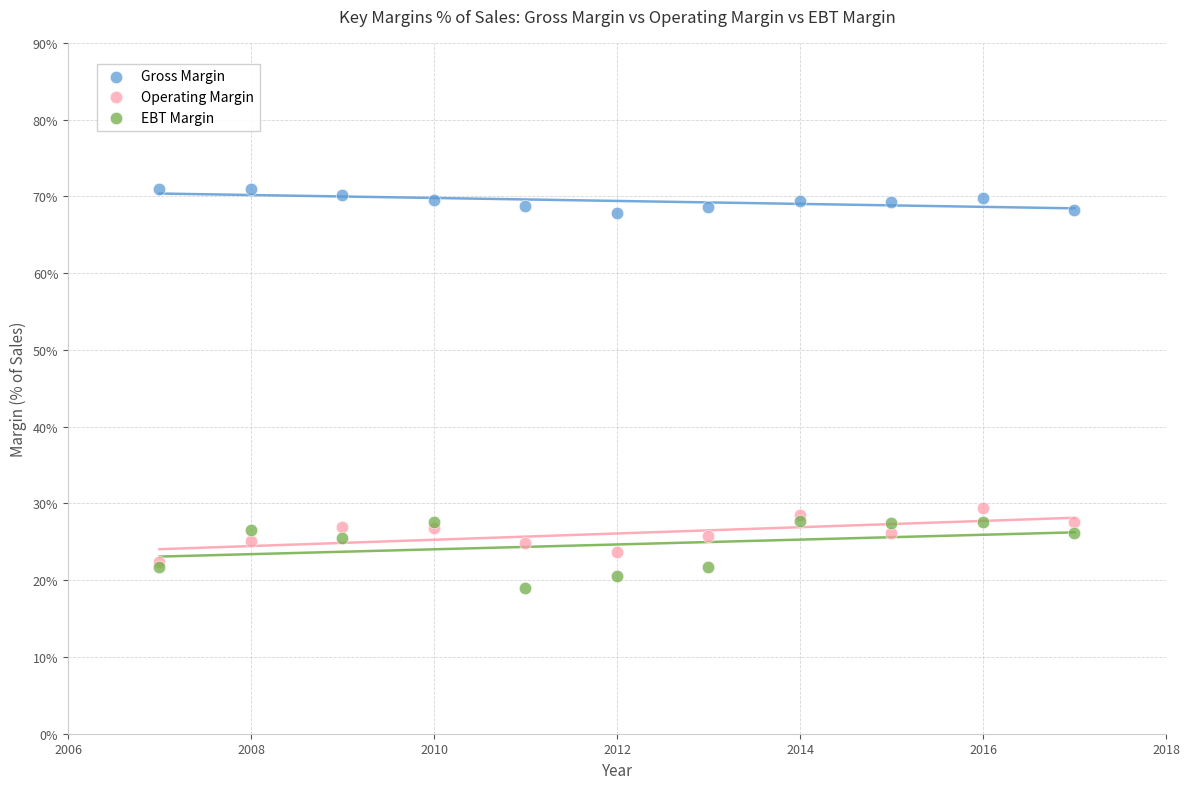

Across all series, what Y value is closest to 44?

29.4